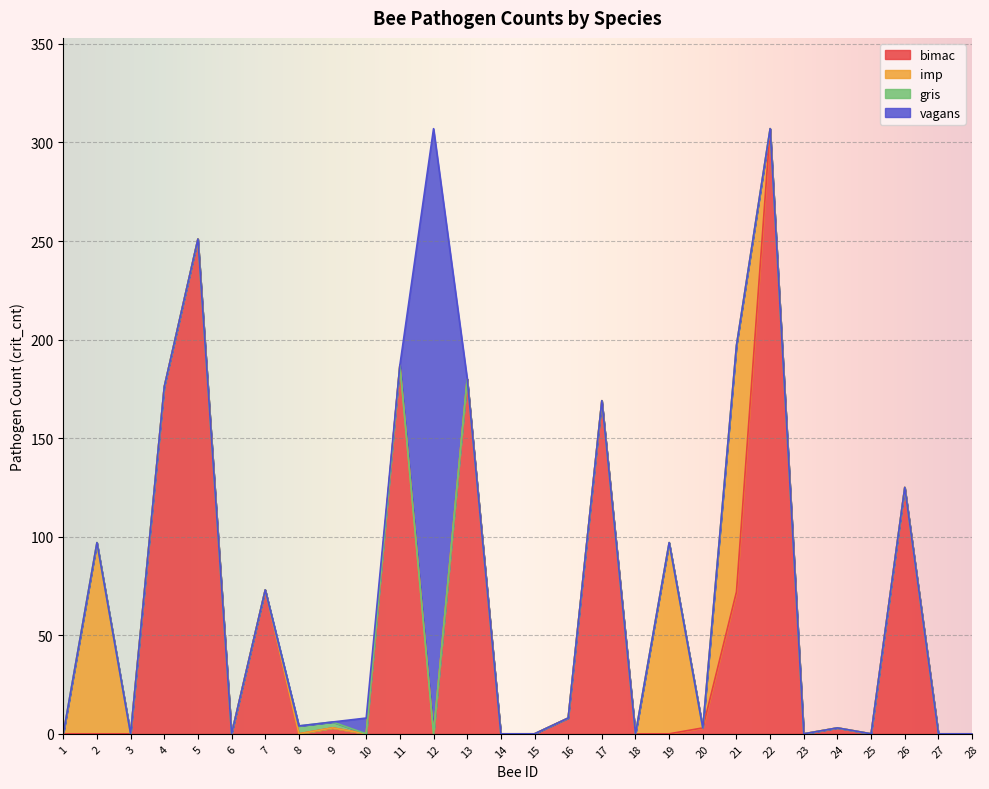

Where do imp and bimac first cross each other?

19 and 20